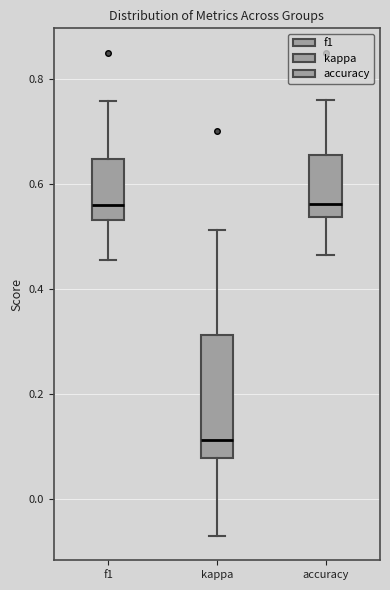

Comparing the boxes themselves (not the whiskers), which one is the tallest?

kappa